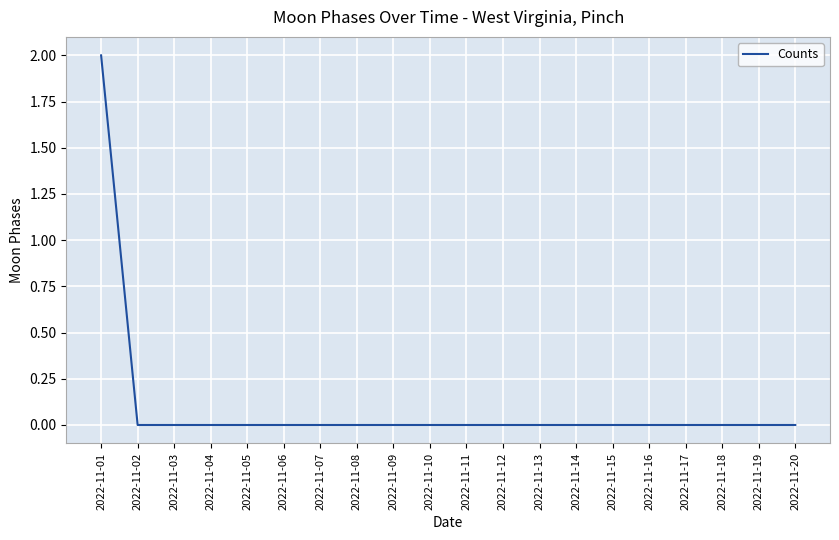

True or false: the data shows 0 at 2022-11-03.

True